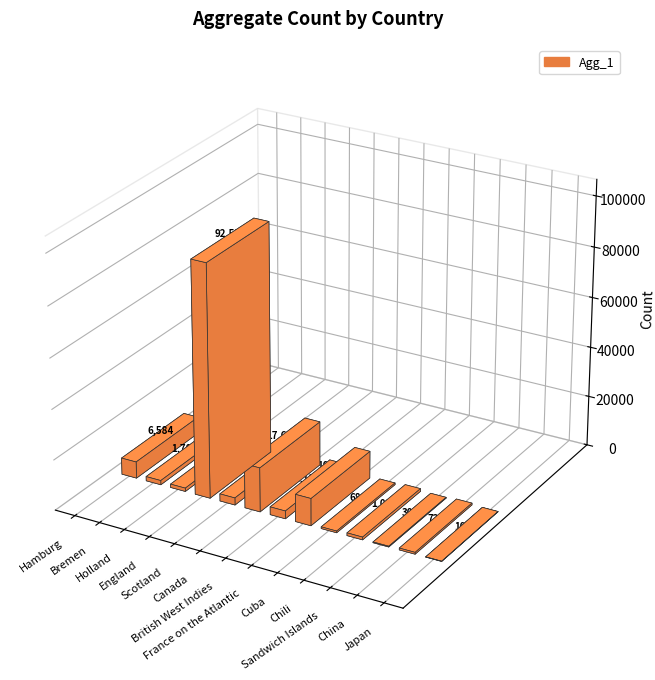

List the labels in order of value, smallest first.

Japan, Sandwich Islands, Cuba, China, Chili, Holland, Bremen, Scotland, British West Indies, Hamburg, France on the Atlantic, Canada, England